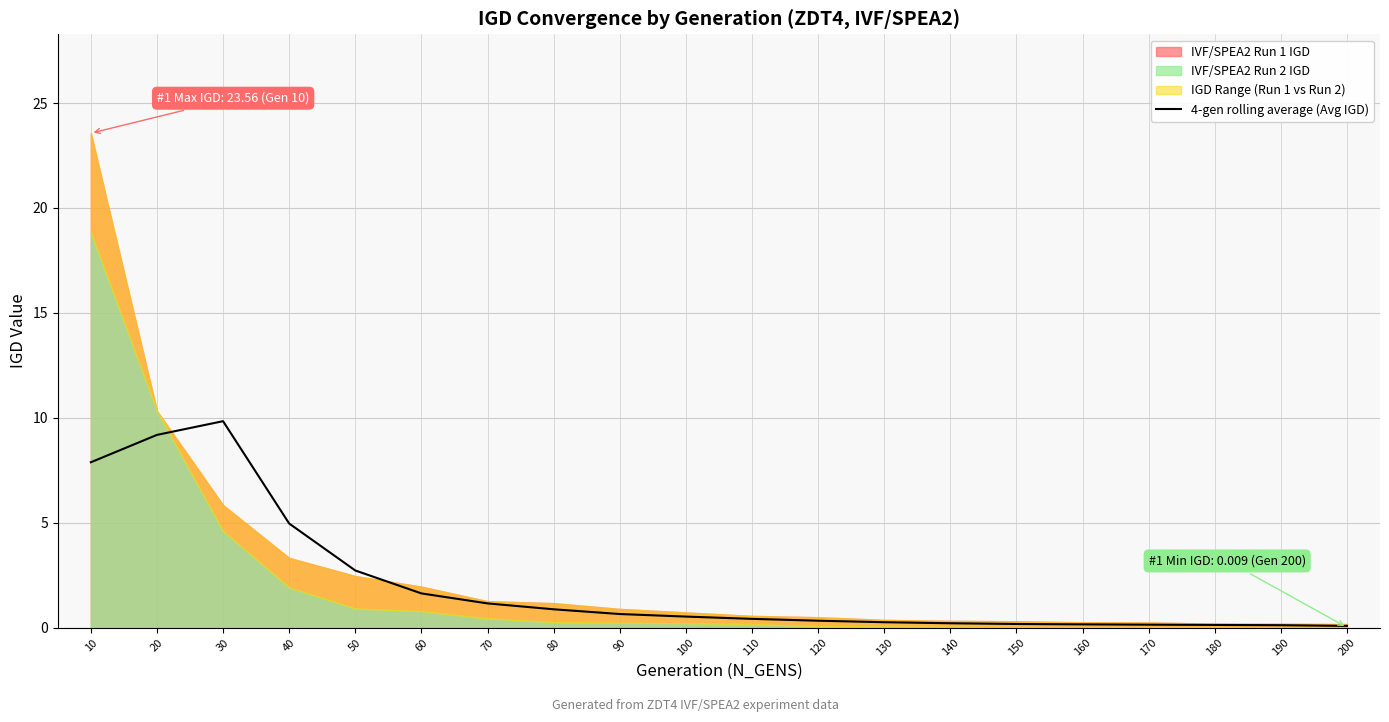

List the labels in order of value, smallest first.

200, 190, 180, 170, 160, 150, 140, 130, 120, 110, 100, 90, 80, 70, 60, 50, 40, 10, 20, 30